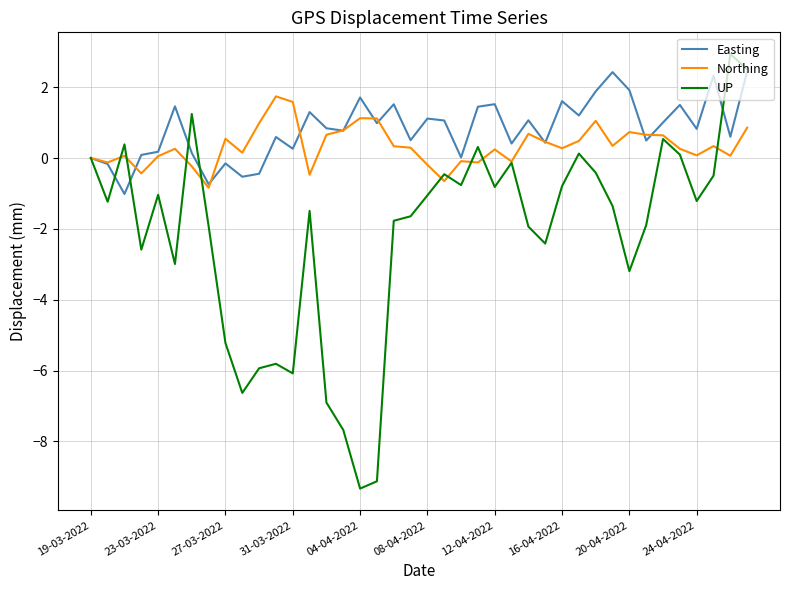

After their last crossing, which series has the higher values: Northing or UP?

UP